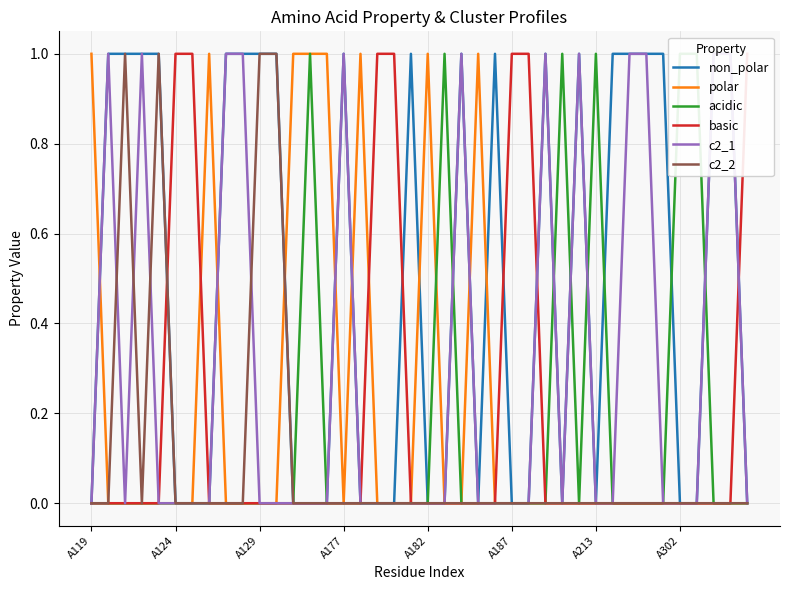

Between which two adjacent categories do non_polar and acidic first intersect?

21 and 22